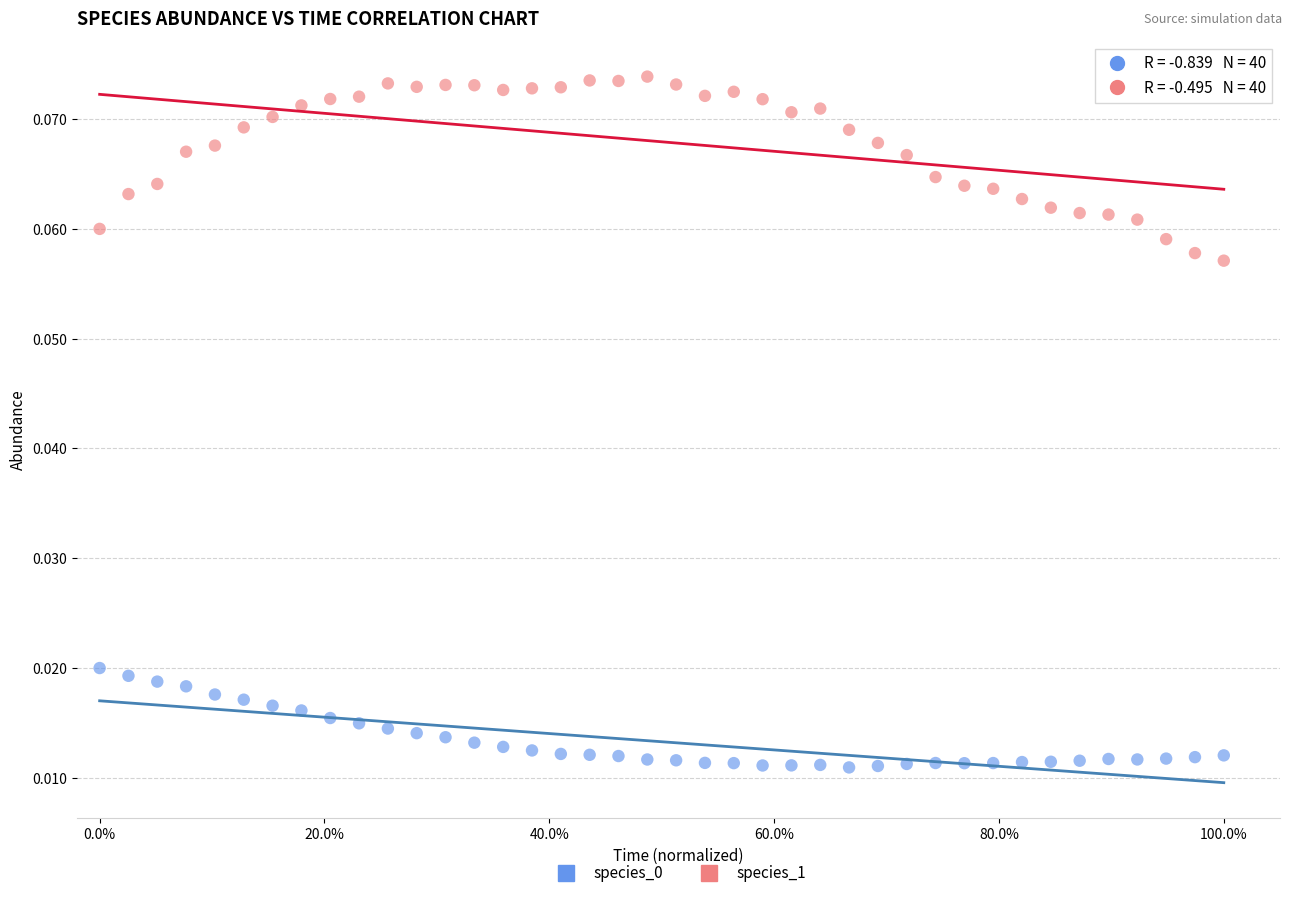

Which series has the widest spread of Y values?

species_1